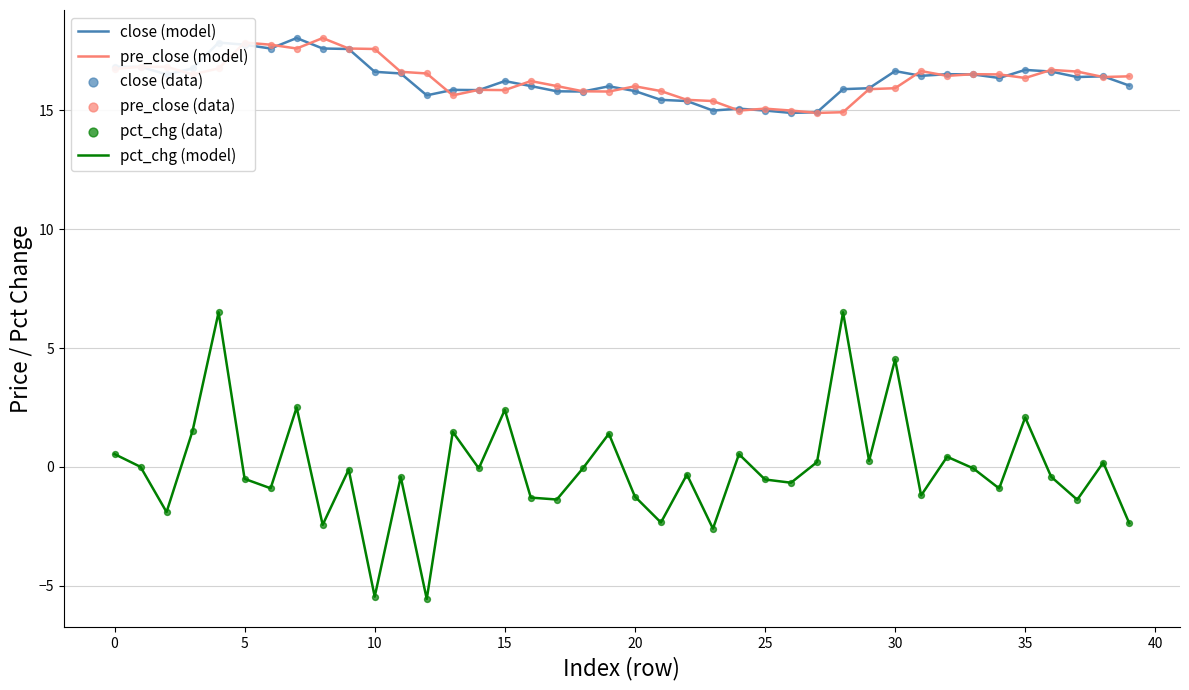

Which series has the widest spread of values?

pct_chg (model)